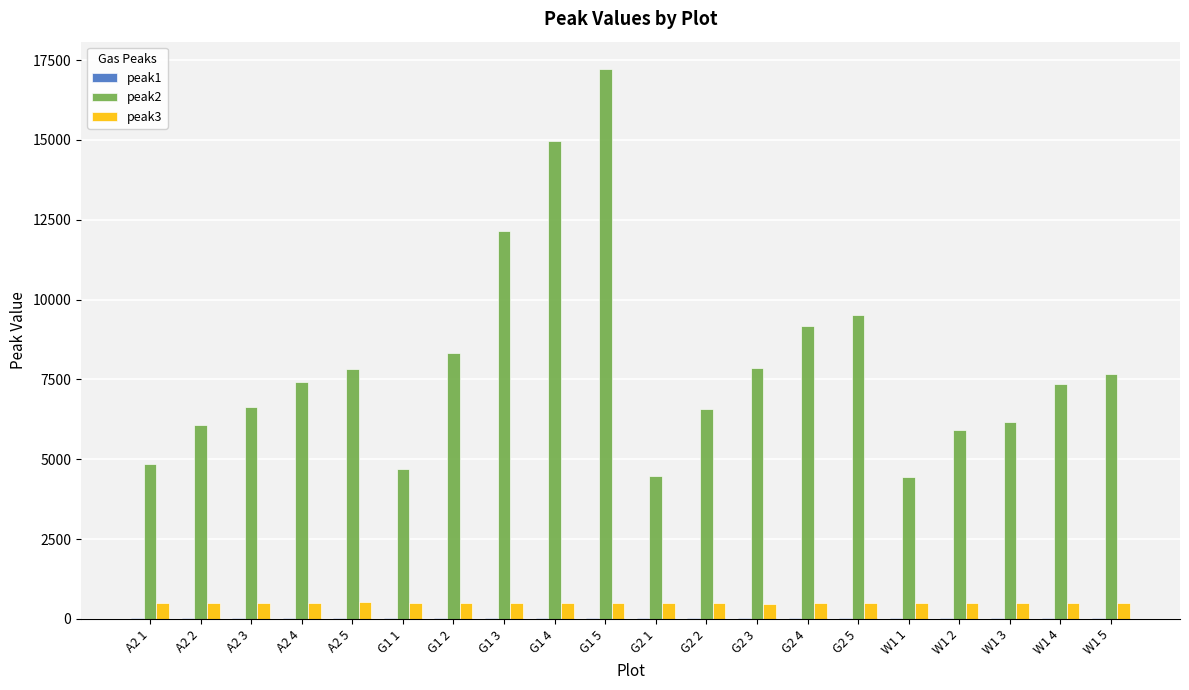

Which series has the widest spread of values?

peak2